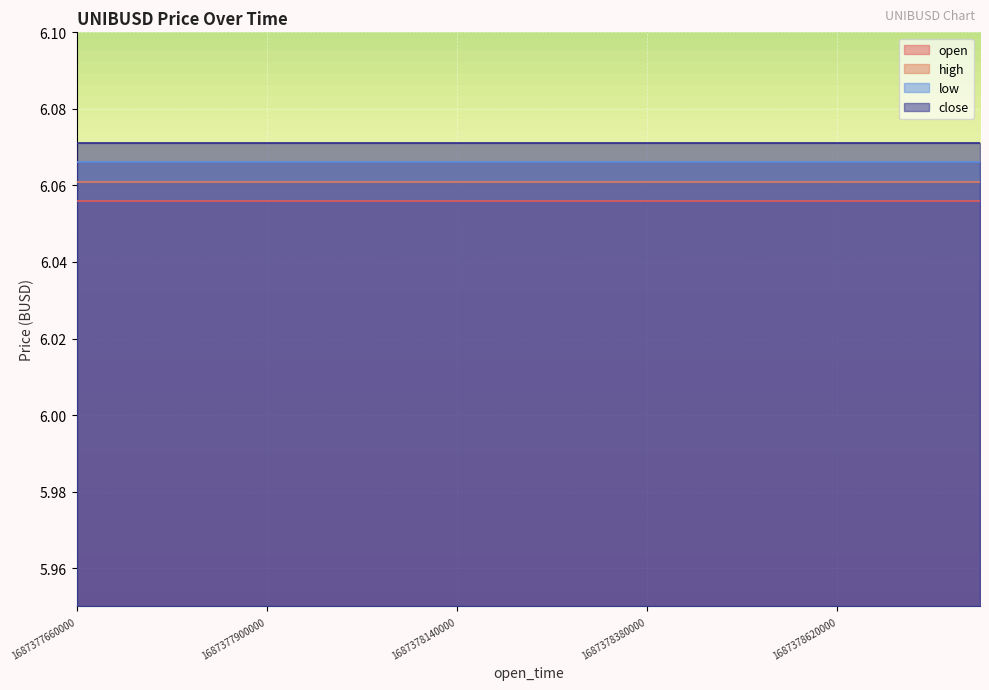

List the series in order of their peak value, highest first.

close, low, high, open